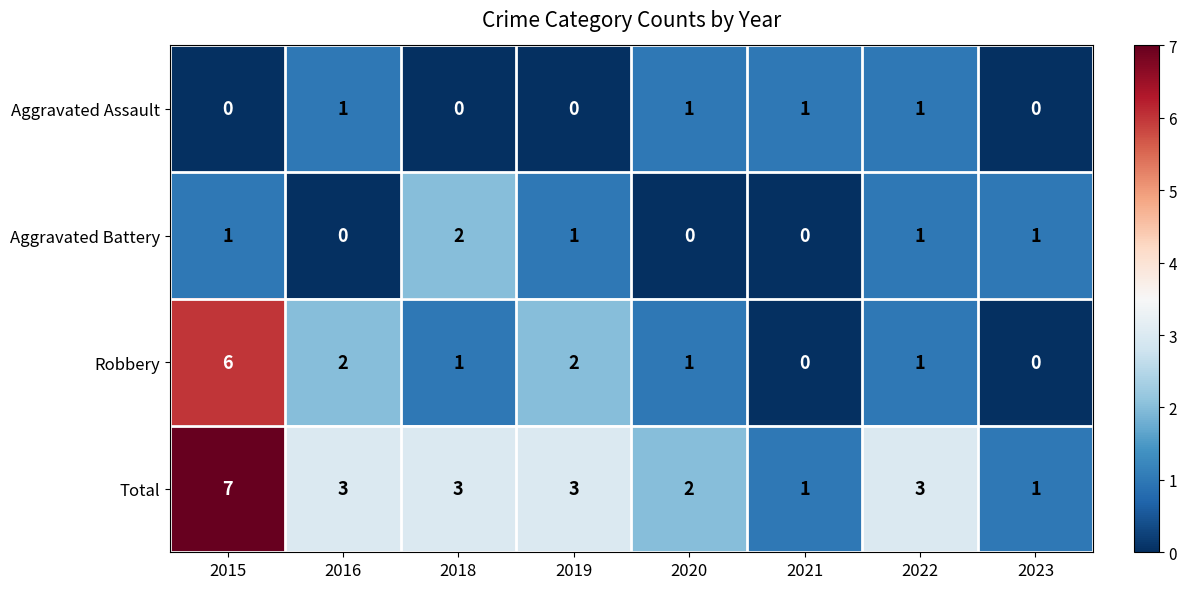

What is the spread (max minus min) of values at 2018?

3